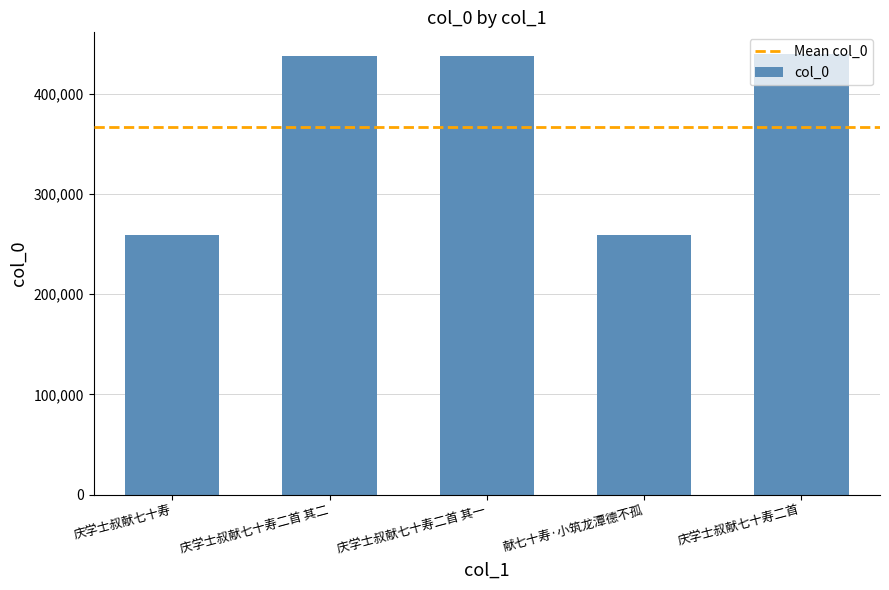

How many bars are there in total?

5